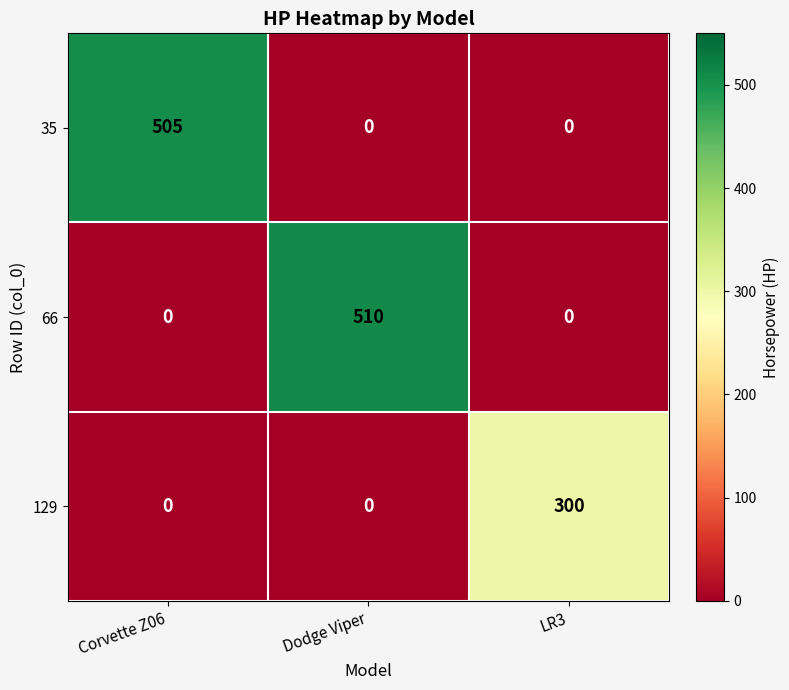

Reading left to right, what are all the values shown in this chart?

35: Corvette Z06=505	Dodge Viper=0	LR3=0
66: Corvette Z06=0	Dodge Viper=510	LR3=0
129: Corvette Z06=0	Dodge Viper=0	LR3=300